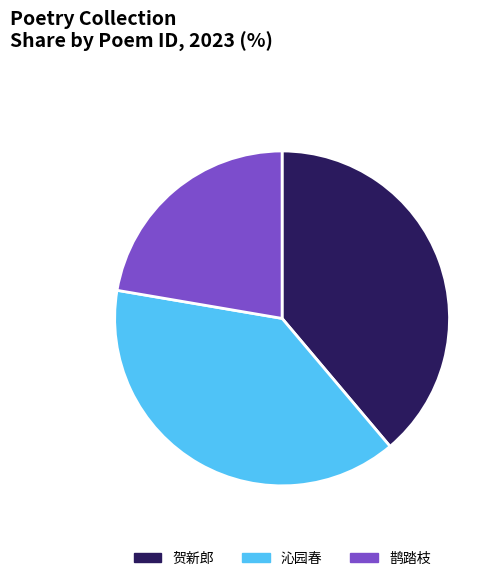

Does 贺新郎 represent more than half of the total?

No